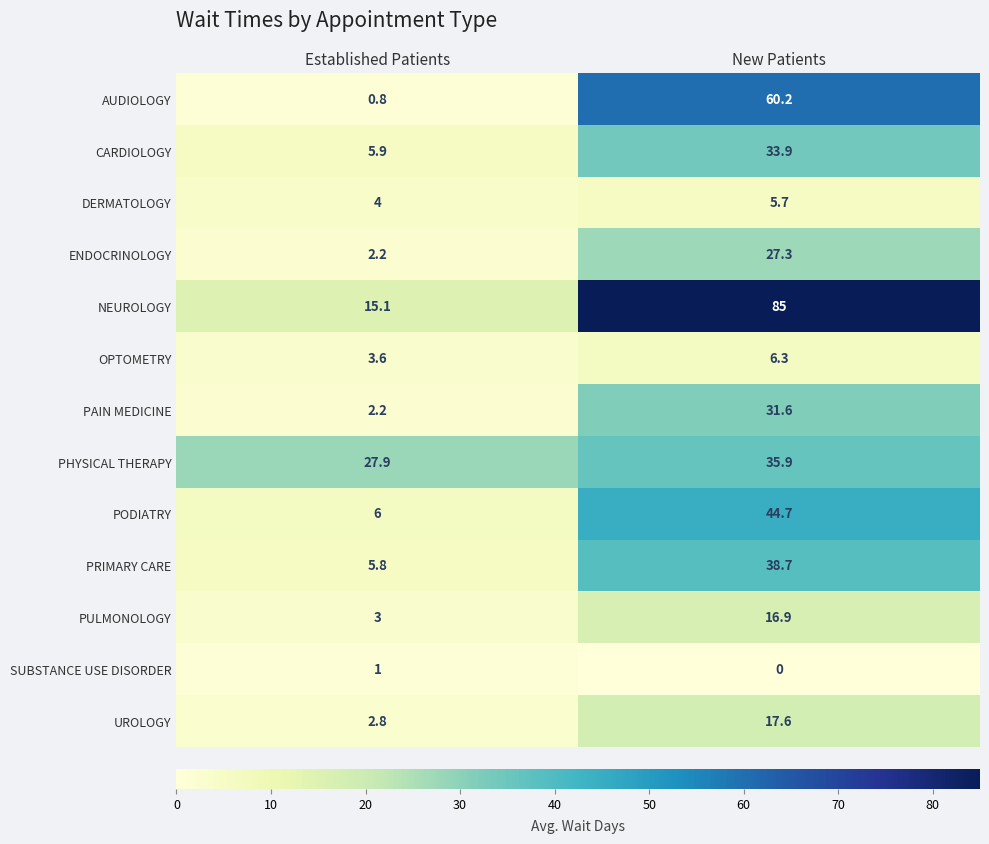

Which series has the largest total across all categories?

NEUROLOGY